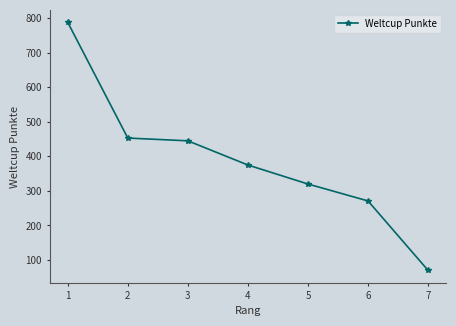

What is the value of the 7th point from the left?

70